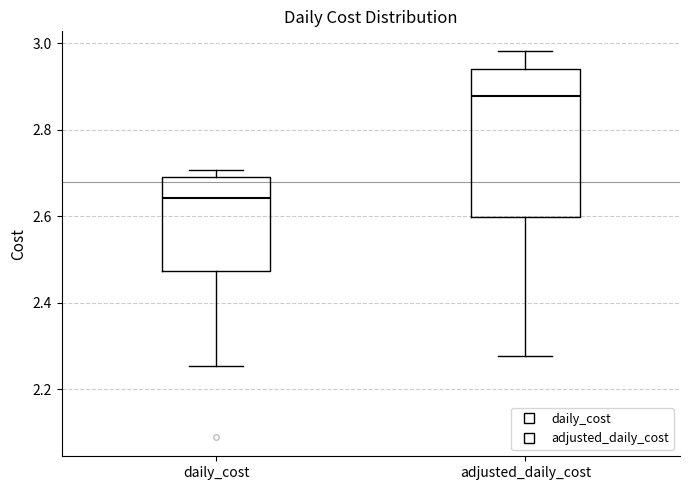

Reading left to right, transcribe this box plot: for each box, give where its median line is, the range the box spans, and where its two whiskers end, as read against the y-axis. The values are not printed on the chart, so give them approximately, as read against the axis.

daily_cost: median 2.64, box 2.48 to 2.70, whiskers 2.26 to 2.70 (just above the box's upper edge)
adjusted_daily_cost: median 2.88, box 2.60 to 2.94, whiskers 2.28 to 2.98